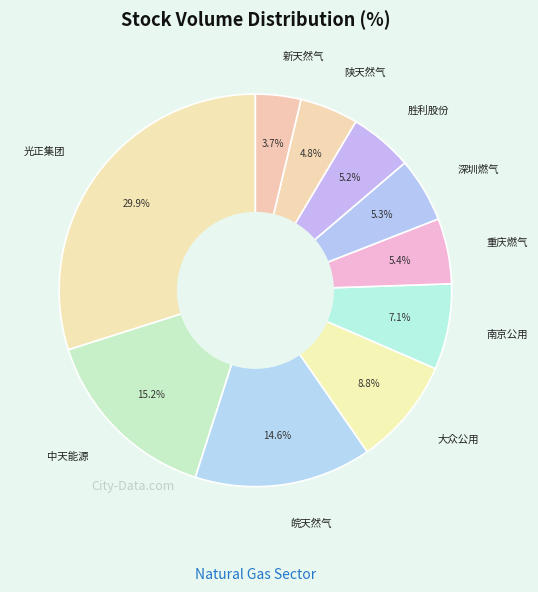

Does any single category account for the majority?

No